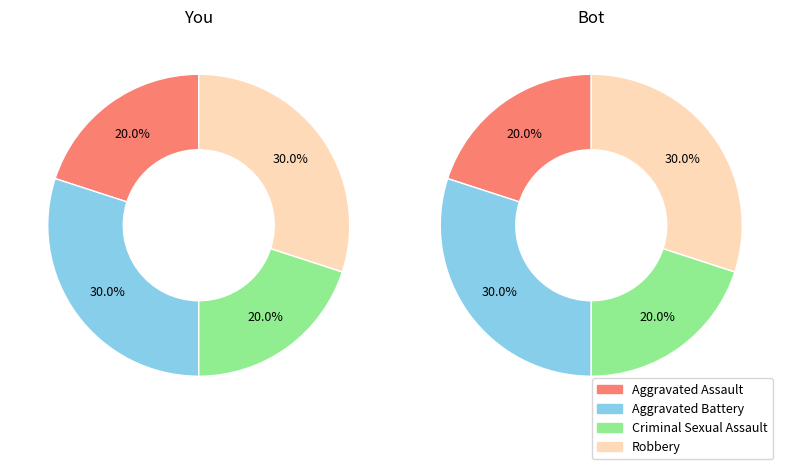

True or false: Aggravated Assault accounts for 12% of the total.

False